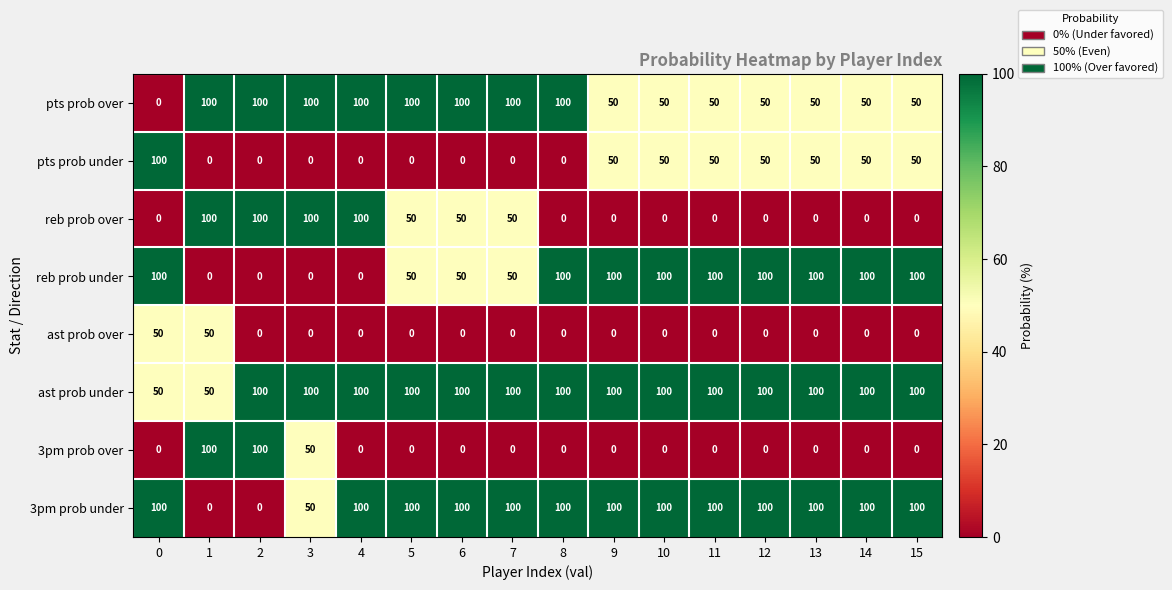

Which series has the largest total across all categories?

ast prob under